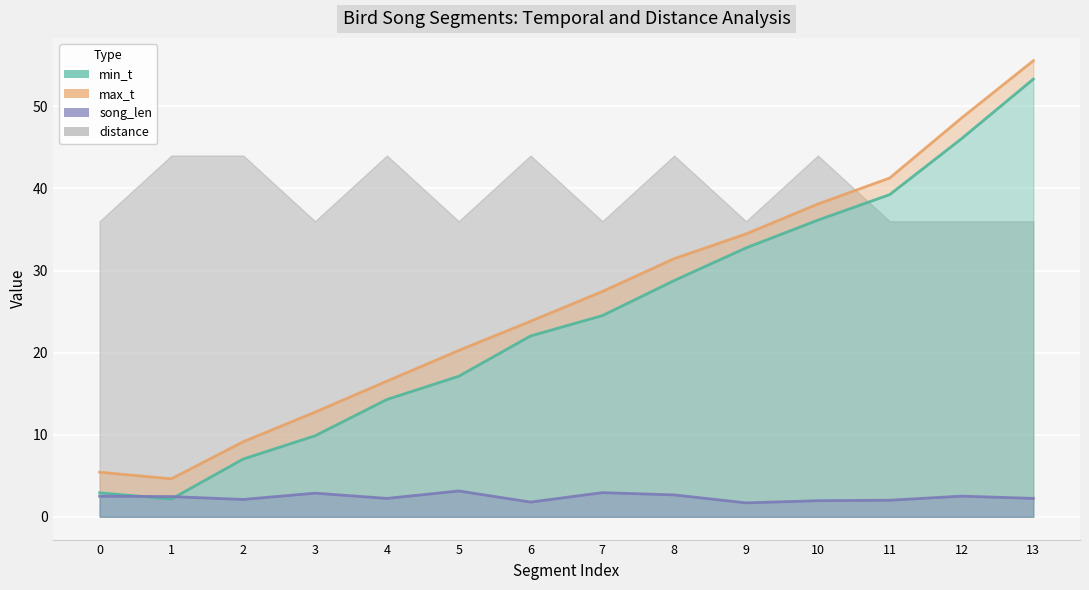

Where is the first local minimum for max_t?

1